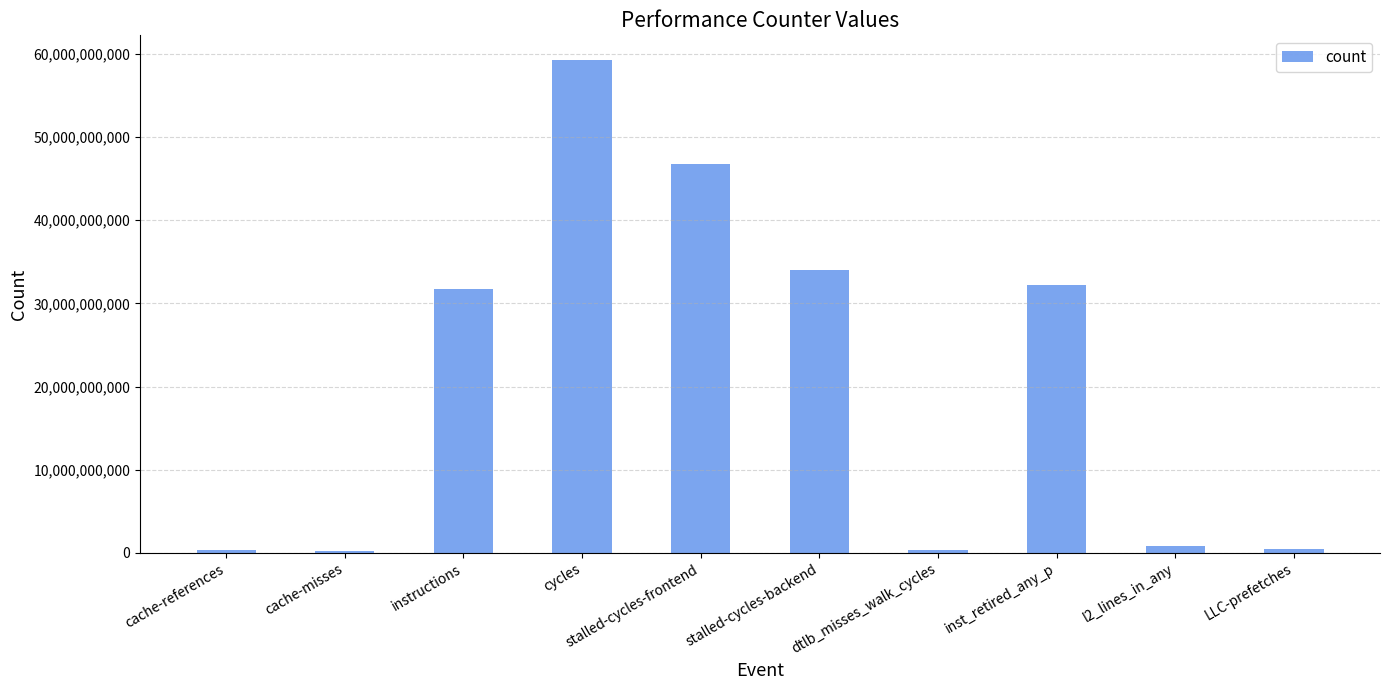

What is the difference between the maximum and minimum values?

59042418316